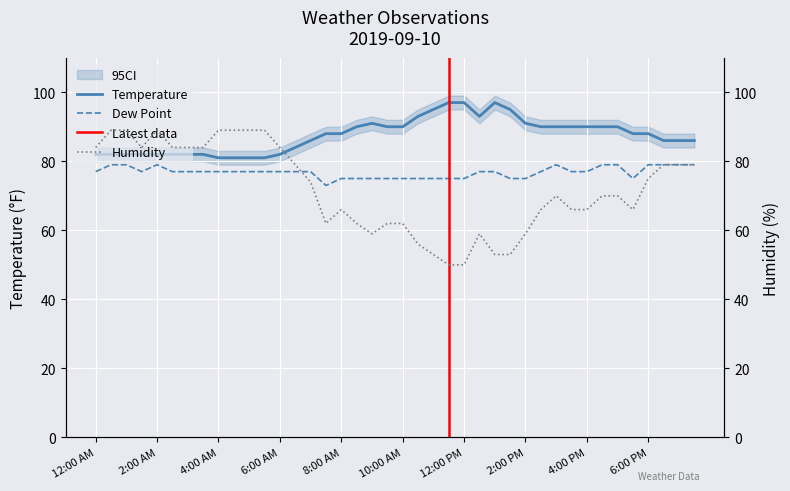

What is the sum of all Dew Point values?

3072